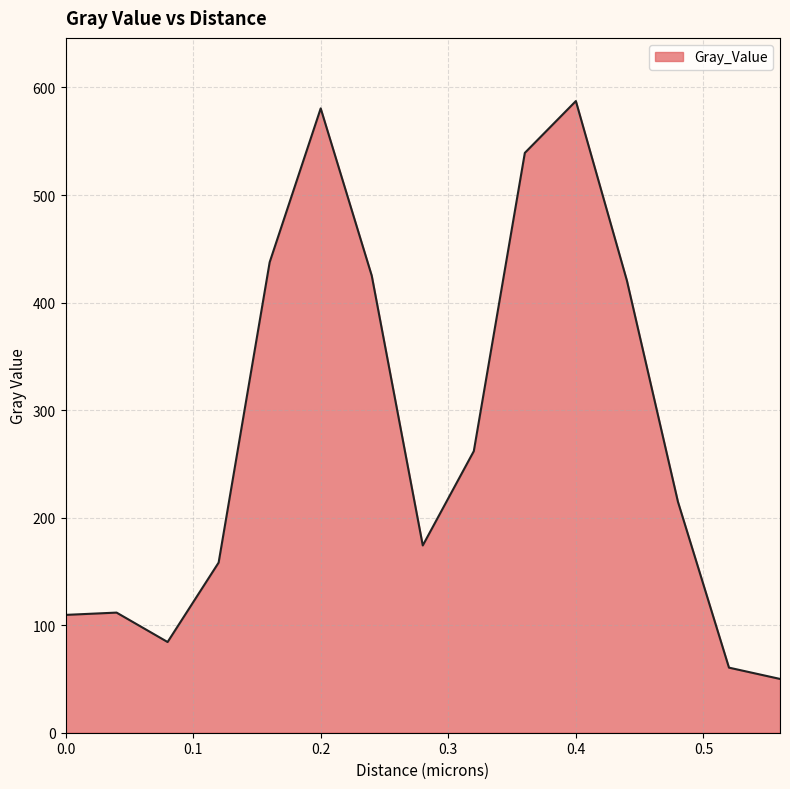

What is the greatest value displayed?

587.4